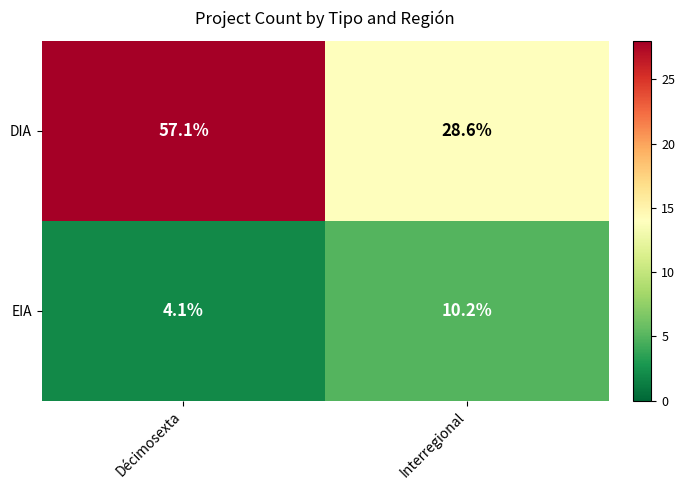

What is the sum of the DIA values at Décimosexta and Interregional?

85.7